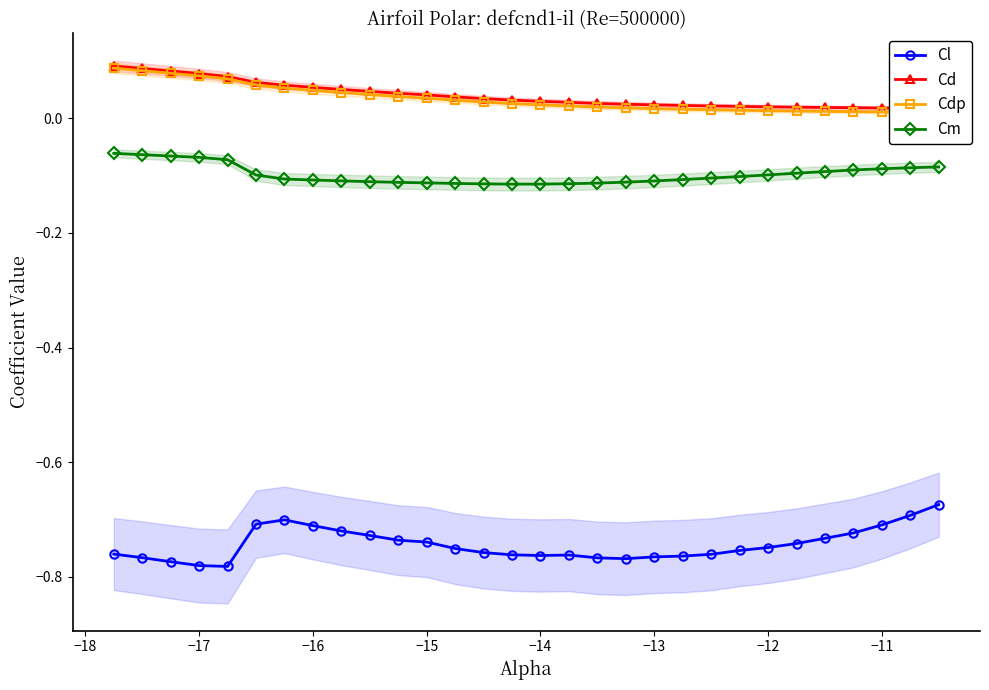

True or false: Cl and Cm intersect in this chart.

False